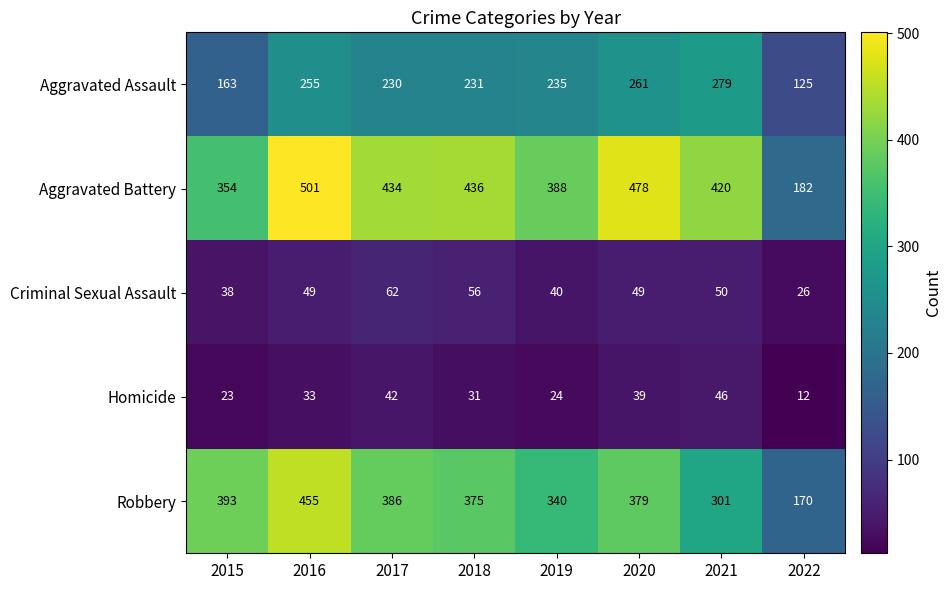

The value of Homicide at 2018 is 55. True or false?

False